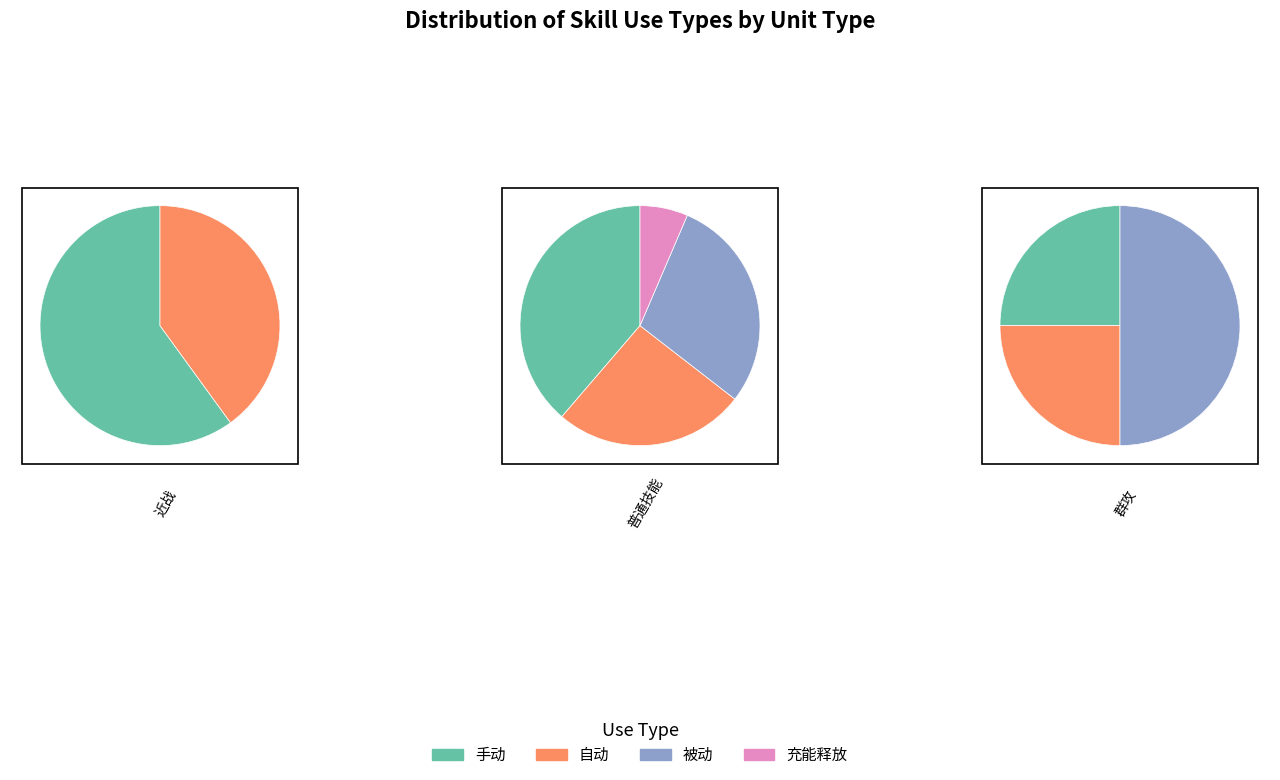

What percentage do 普通技能 and 群攻 together represent?

81.2%